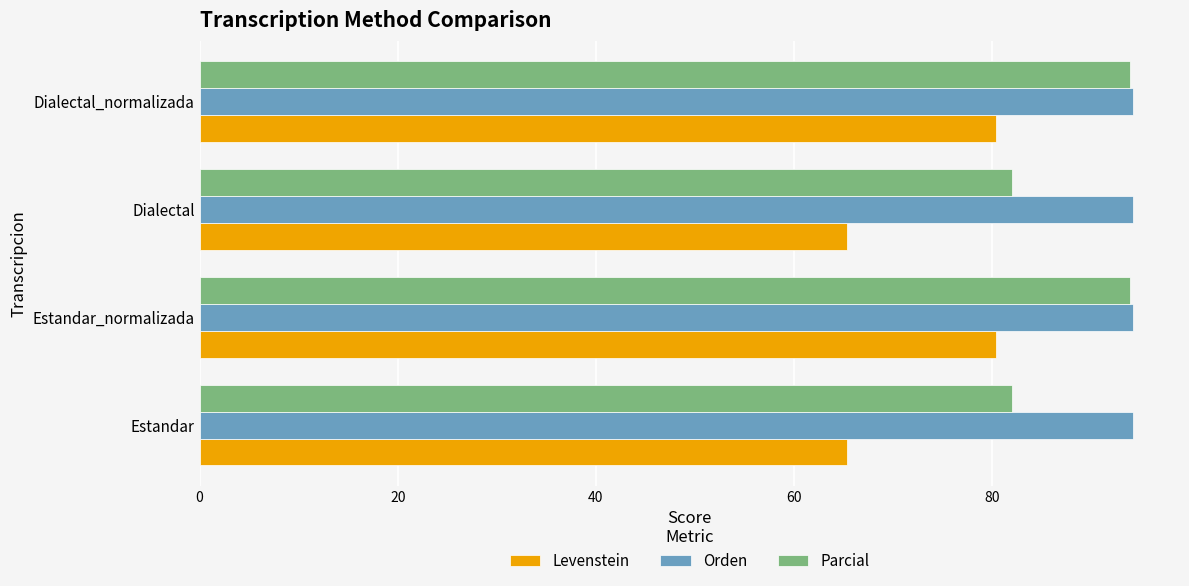

What are all the series names shown in the legend?

Levenstein, Orden, Parcial